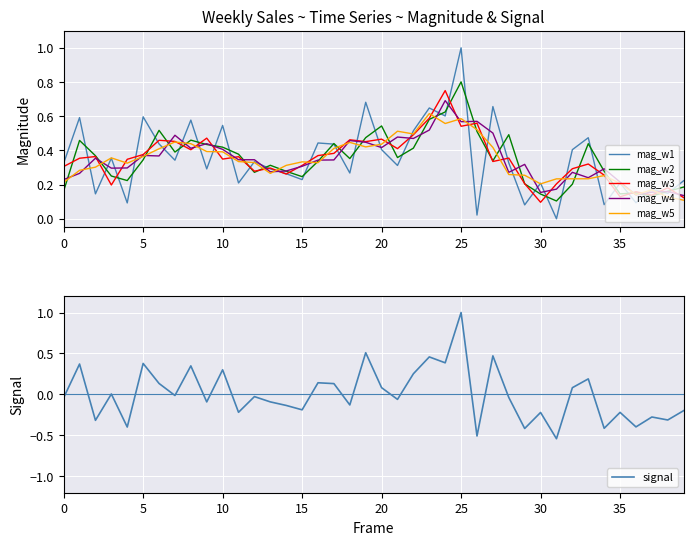

True or false: mag_w4 has a value of 0.3 at 16.

True